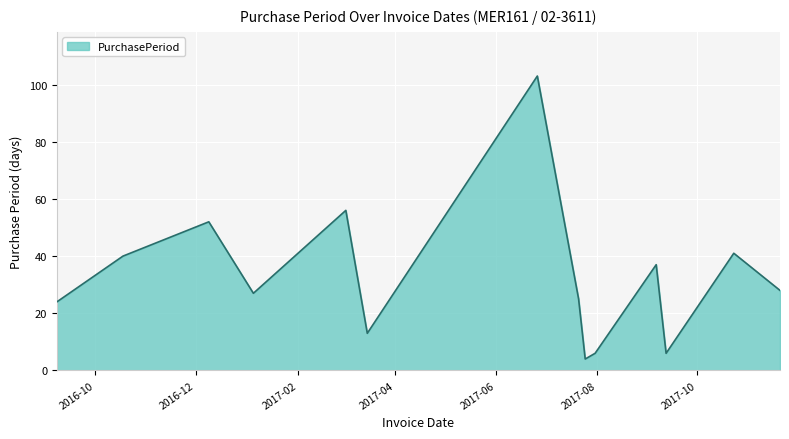

What is the smallest value displayed?

4